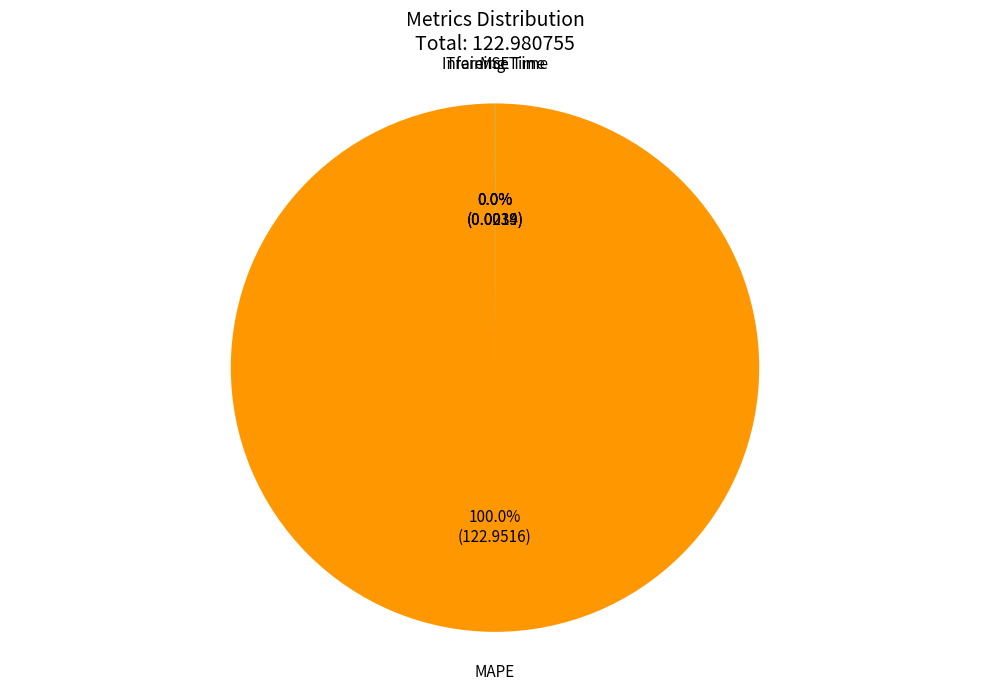

Is there any slice that represents more than half of the pie?

Yes